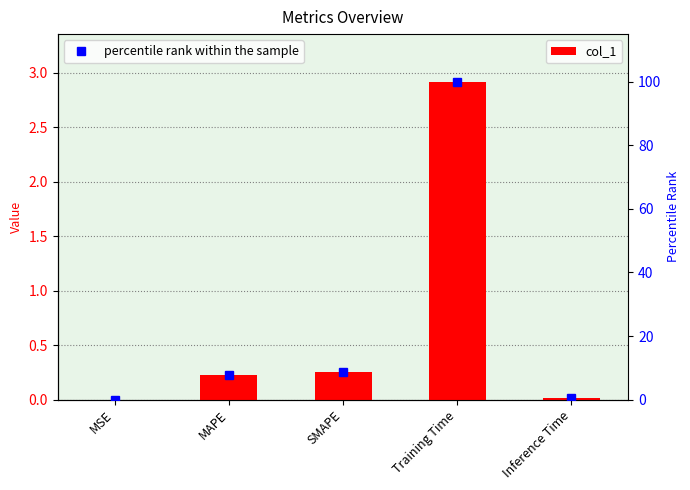

How many data points does each series have?

5